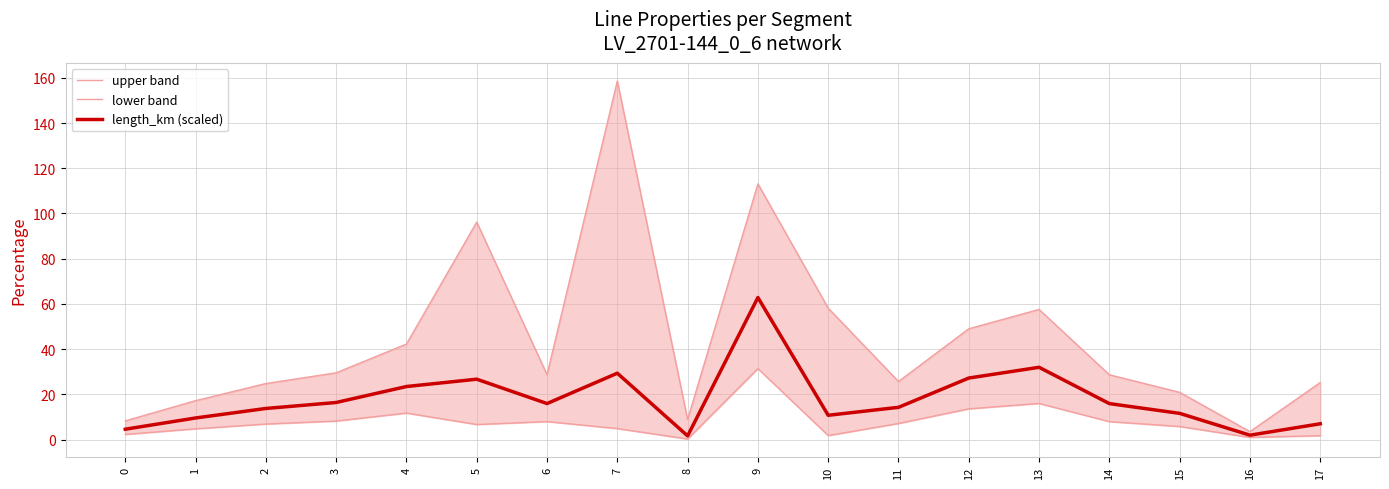

Rank the series at 16 from highest to lowest value.

upper band, length_km (scaled), lower band